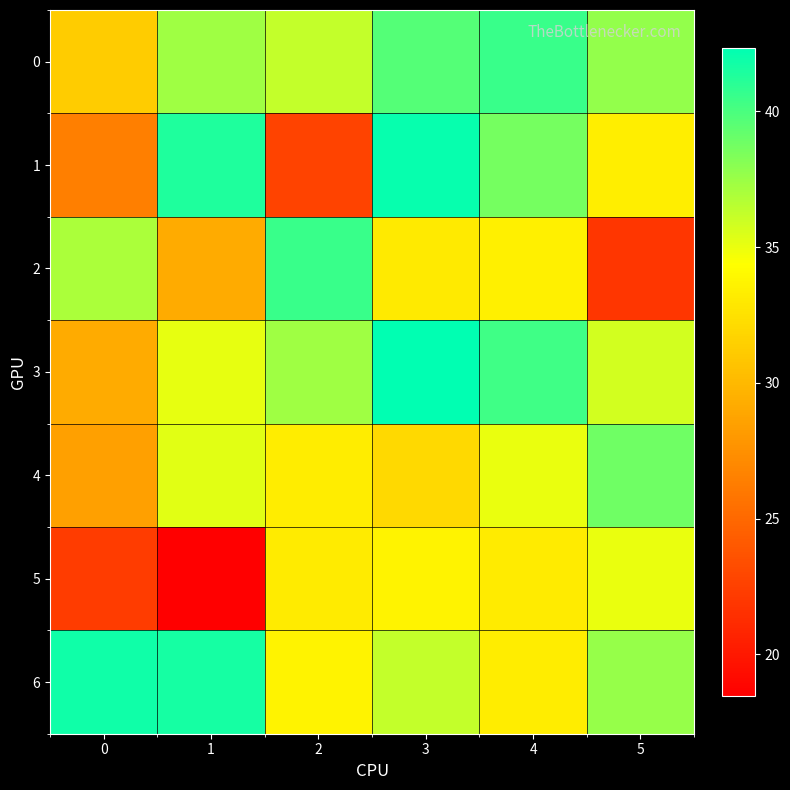

List the series in order of their peak value, highest first.

3, 1, 6, 0, 2, 4, 5